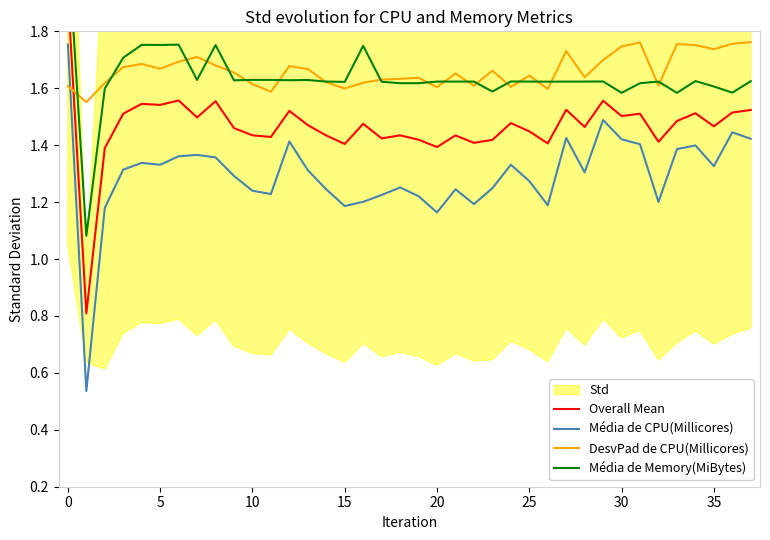

How many times do Média de CPU(Millicores) and DesvPad de CPU(Millicores) cross each other?

1